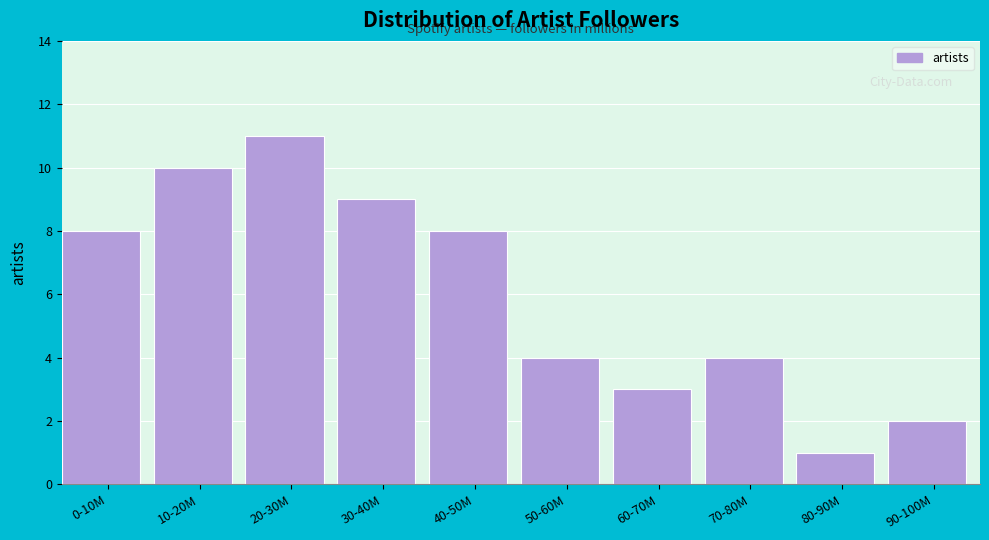

Reading right to left, transcribe all the data shown in this chart.

2	1	4	3	4	8	9	11	10	8